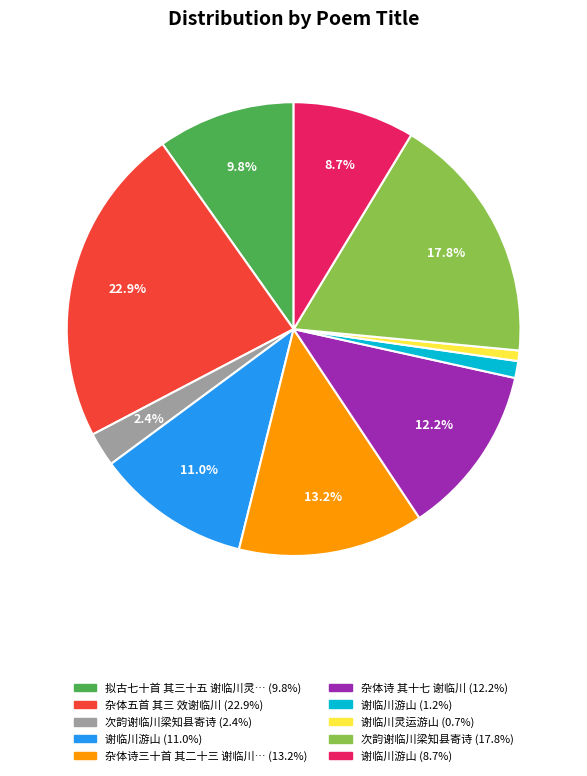

Does any single category account for the majority?

No